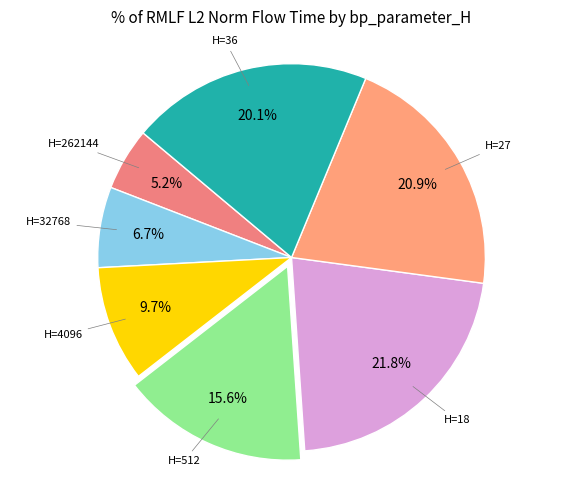

Rank the categories by value from lowest to highest.

H=262144, H=32768, H=4096, H=512, H=36, H=27, H=18